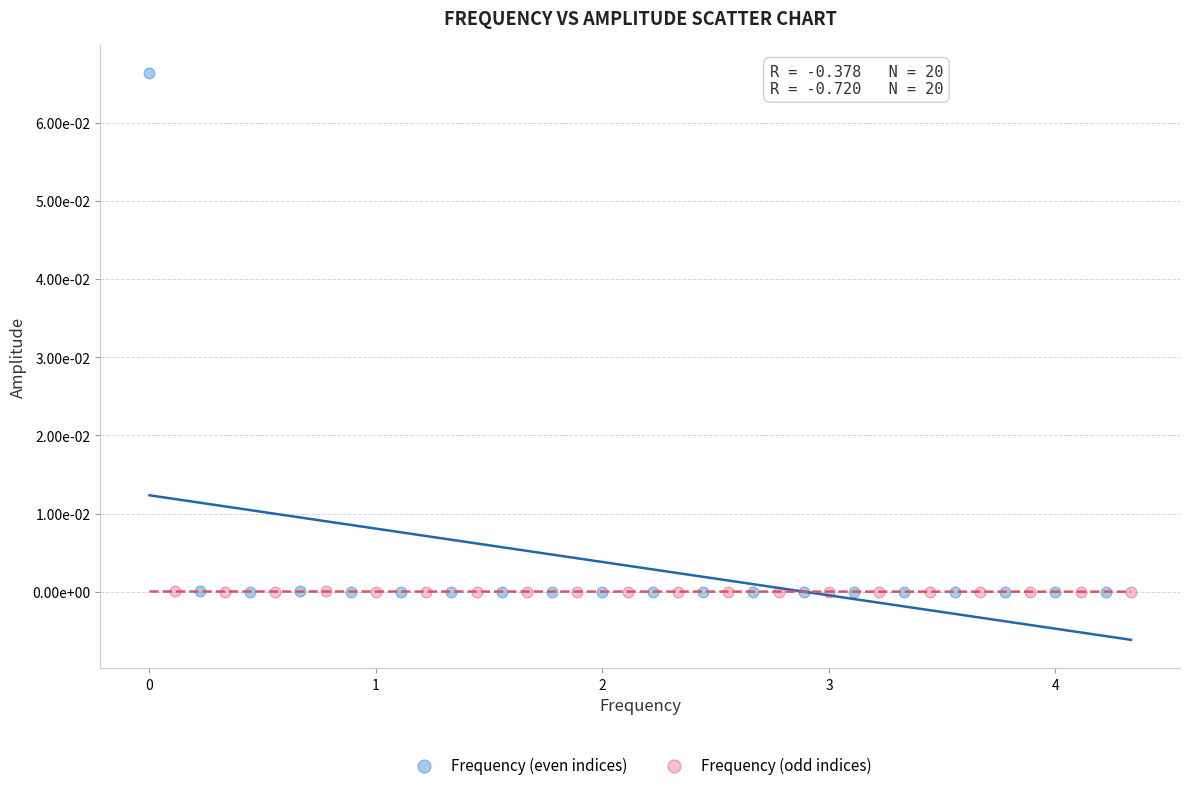

Which series has the largest Y range (max minus min)?

Frequency (even indices)